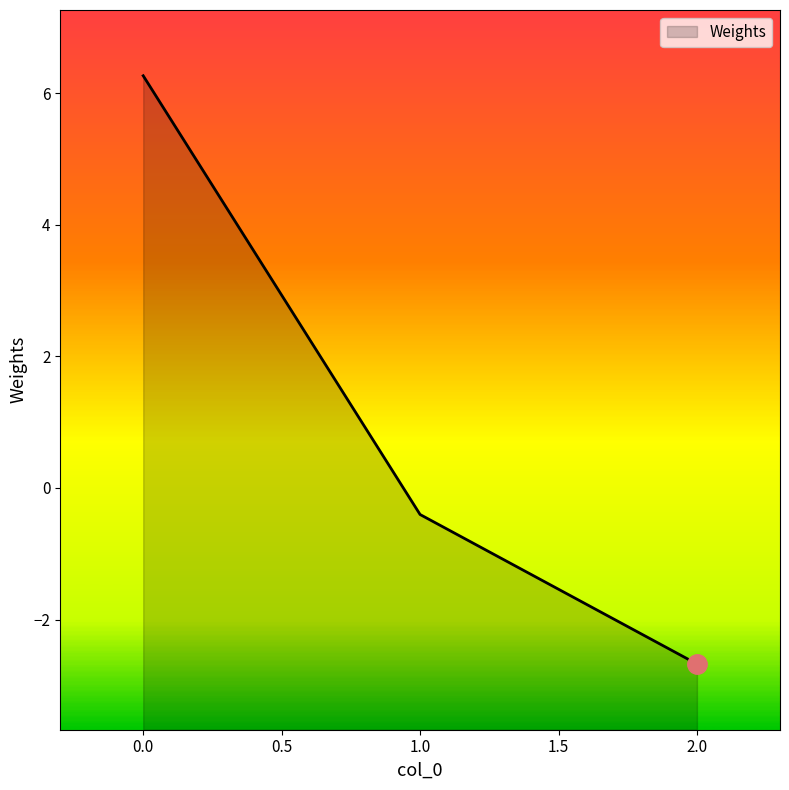

At which category does the chart reach its minimum across all series?

2.0